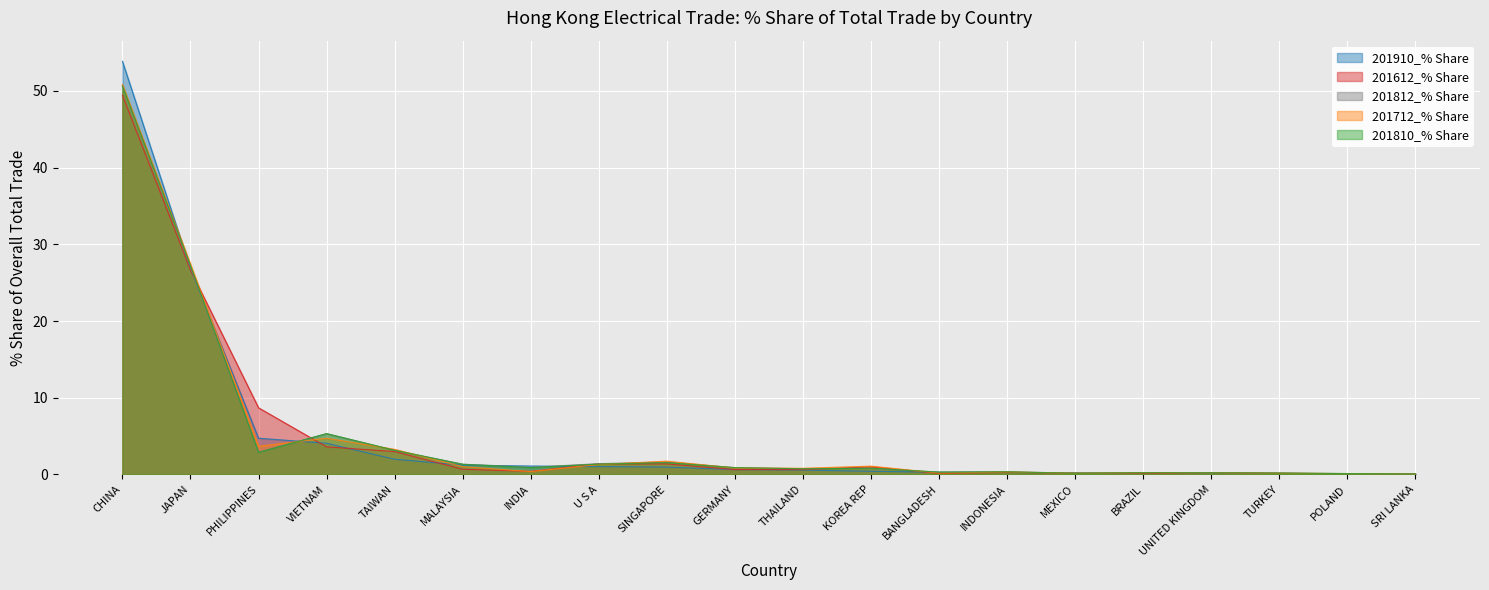

Rank the categories by 201612_% Share value from lowest to highest.

SRI LANKA, POLAND, BRAZIL, TURKEY, BANGLADESH, MEXICO, UNITED KINGDOM, INDONESIA, INDIA, THAILAND, GERMANY, MALAYSIA, KOREA REP, SINGAPORE, U S A, TAIWAN, VIETNAM, PHILIPPINES, JAPAN, CHINA